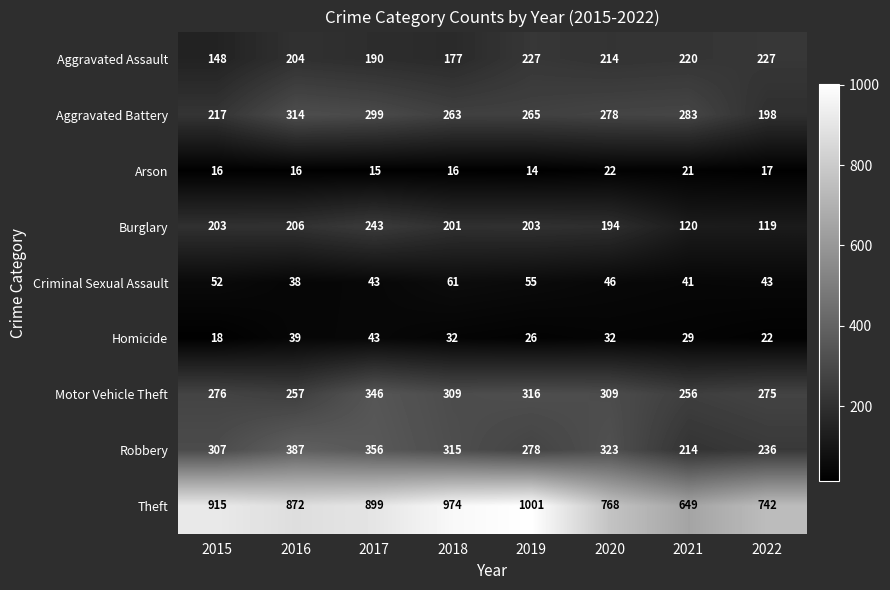

Count the Homicide values in the range 26 to 39.

5